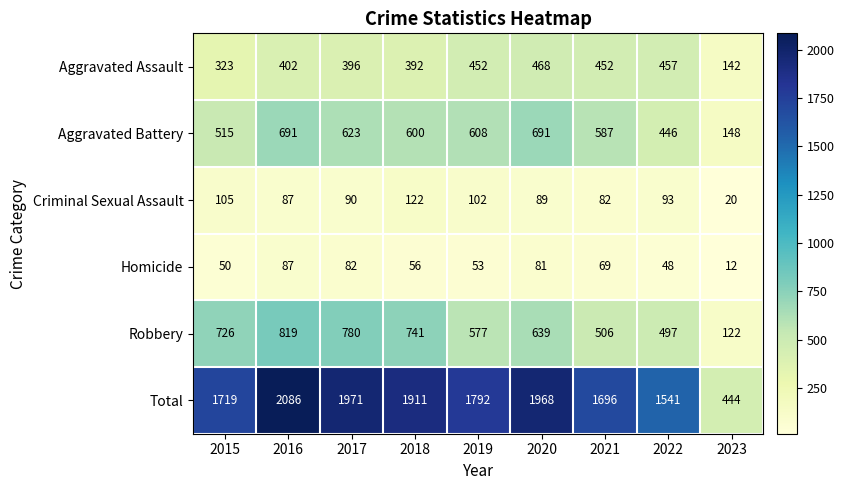

What is the spread (max minus min) of values at 2022?

1493